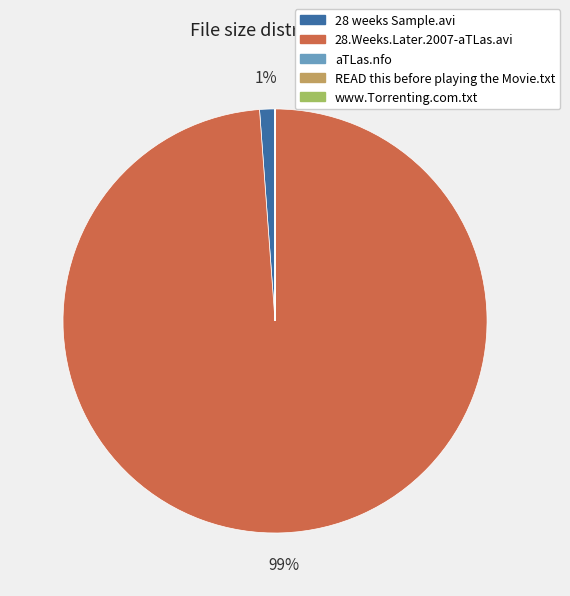

Which slice is the largest?

28.Weeks.Later.2007-aTLas.avi